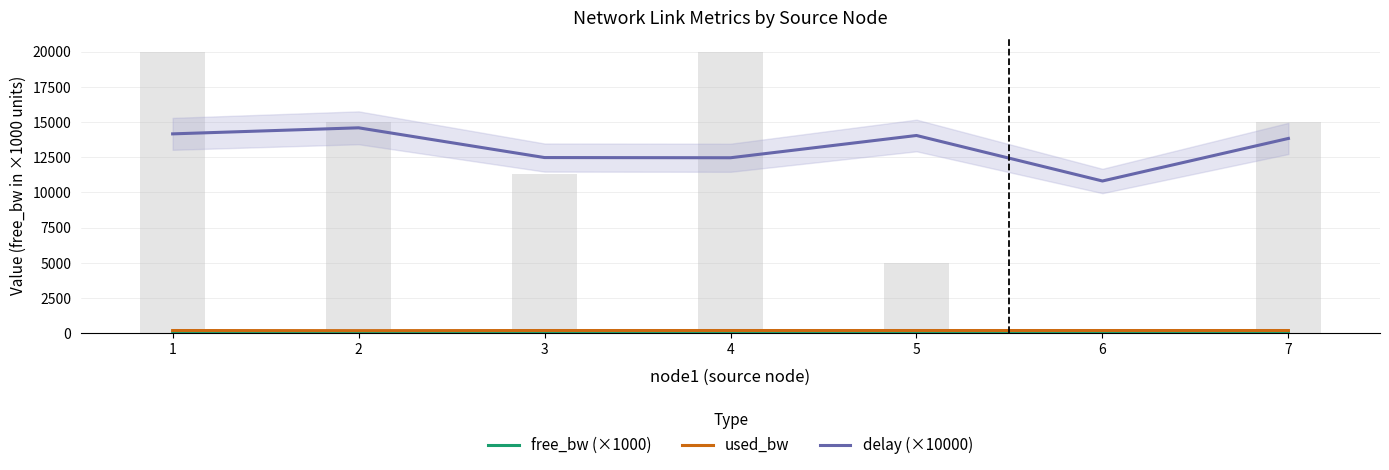

What is the value of the delay (×10000) bar at the 7th from the left?

13833.8